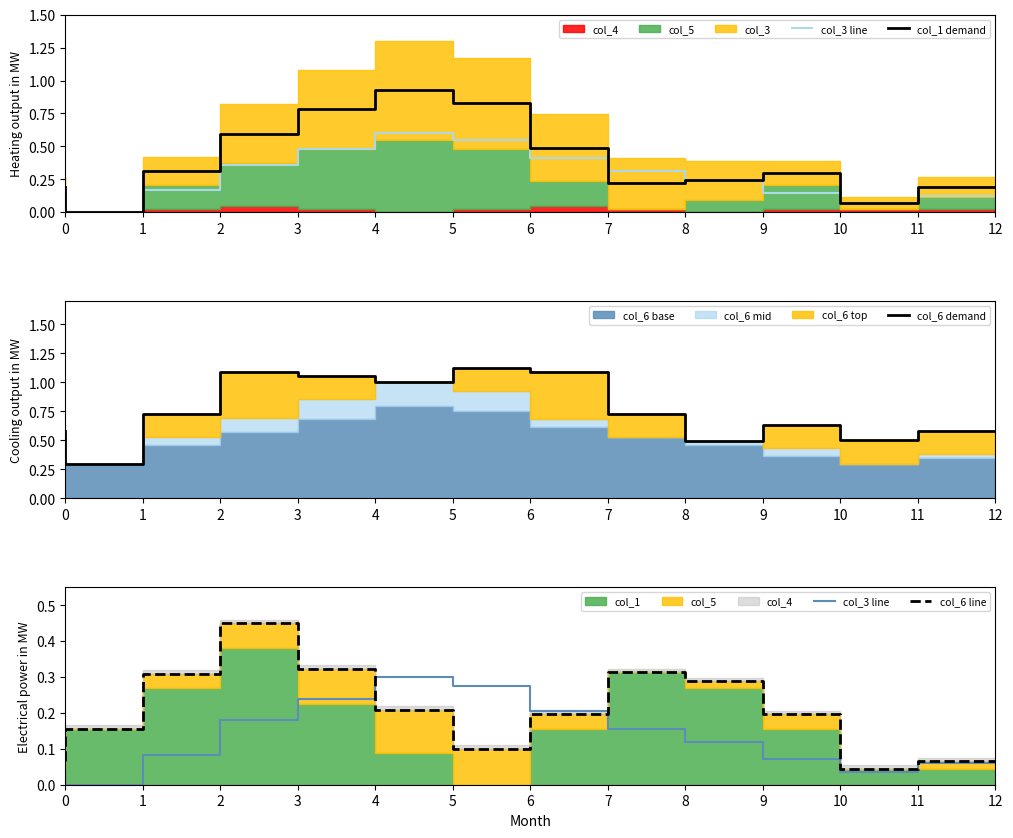

Which has a higher value, 11 or 7?

7